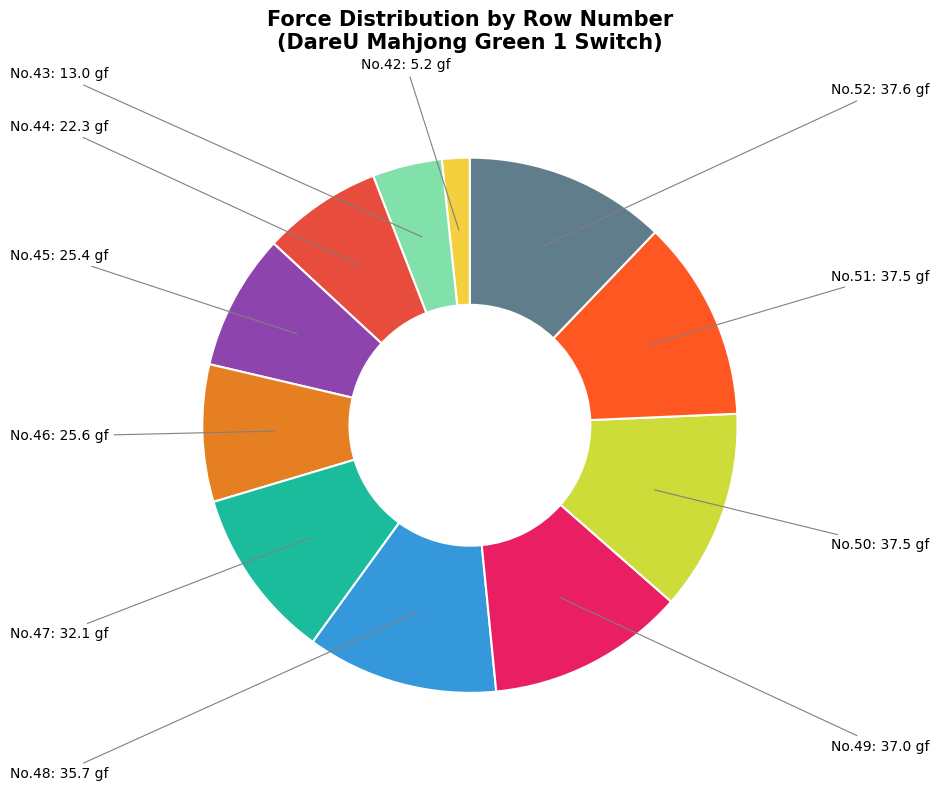

Does No.45 account for over 50% of the chart?

No